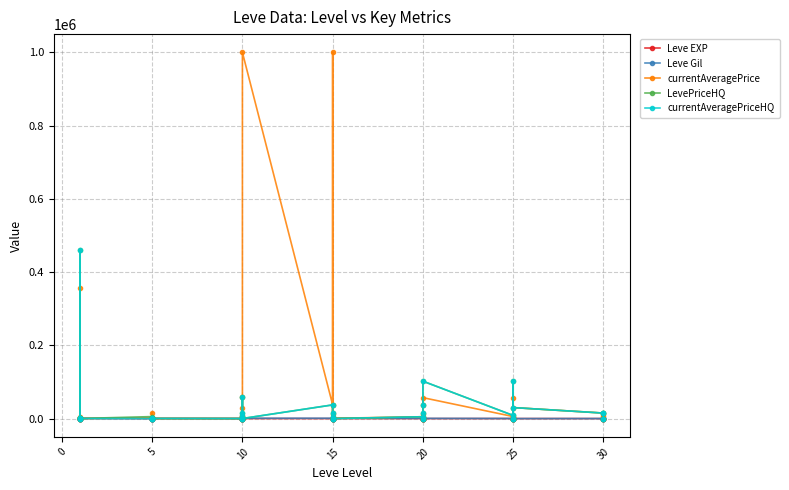

How many interior local valleys does the Leve EXP series have?

11